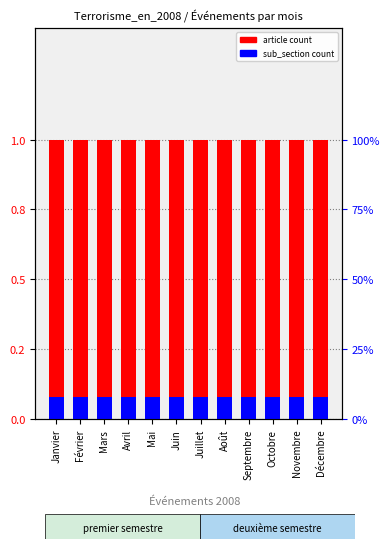

Is it true that article count equals 1.0 at Décembre?

True